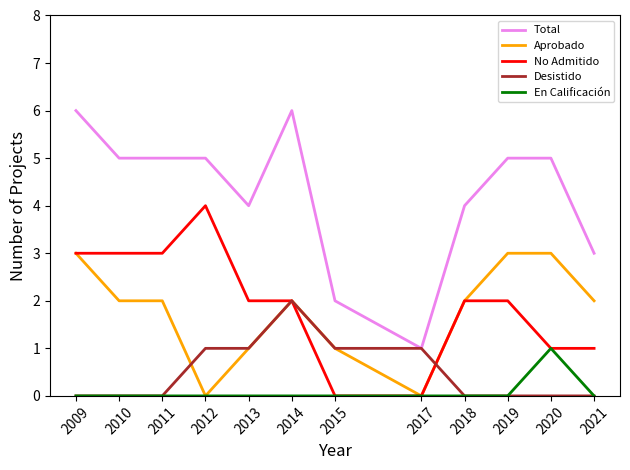

List the series in order of their peak value, highest first.

Total, No Admitido, Aprobado, Desistido, En Calificación